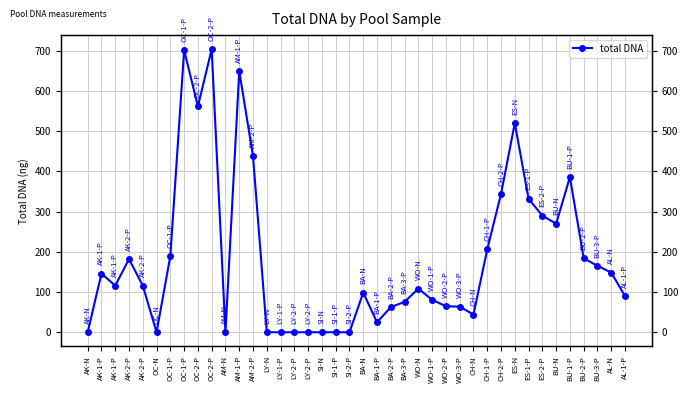

How many values exceed 116?

18